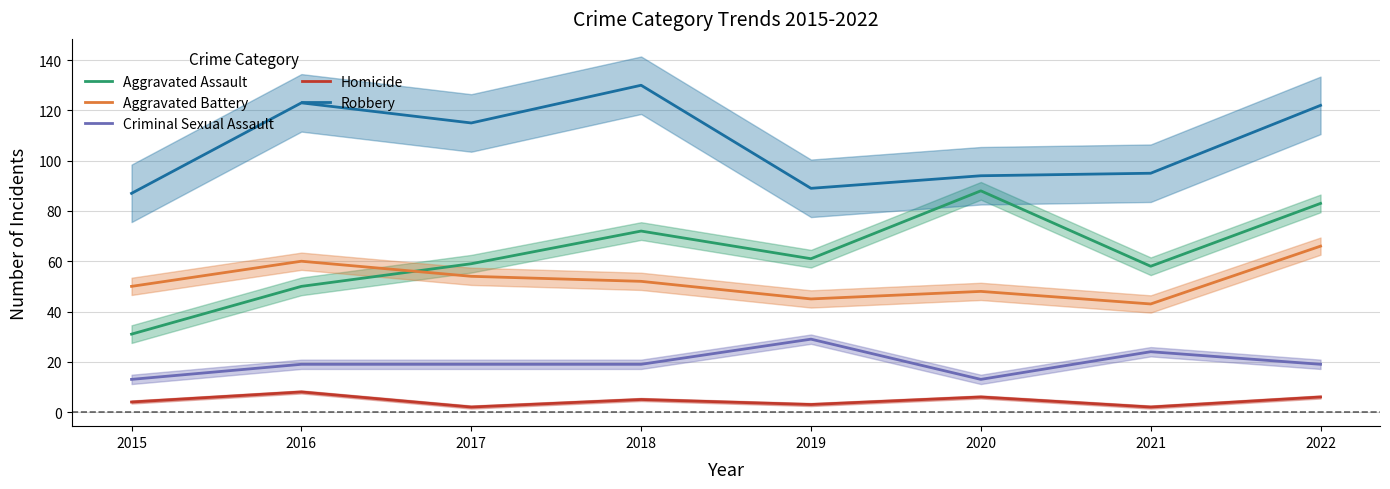

What is the difference between the maximum and second lowest values in the Homicide series?

6